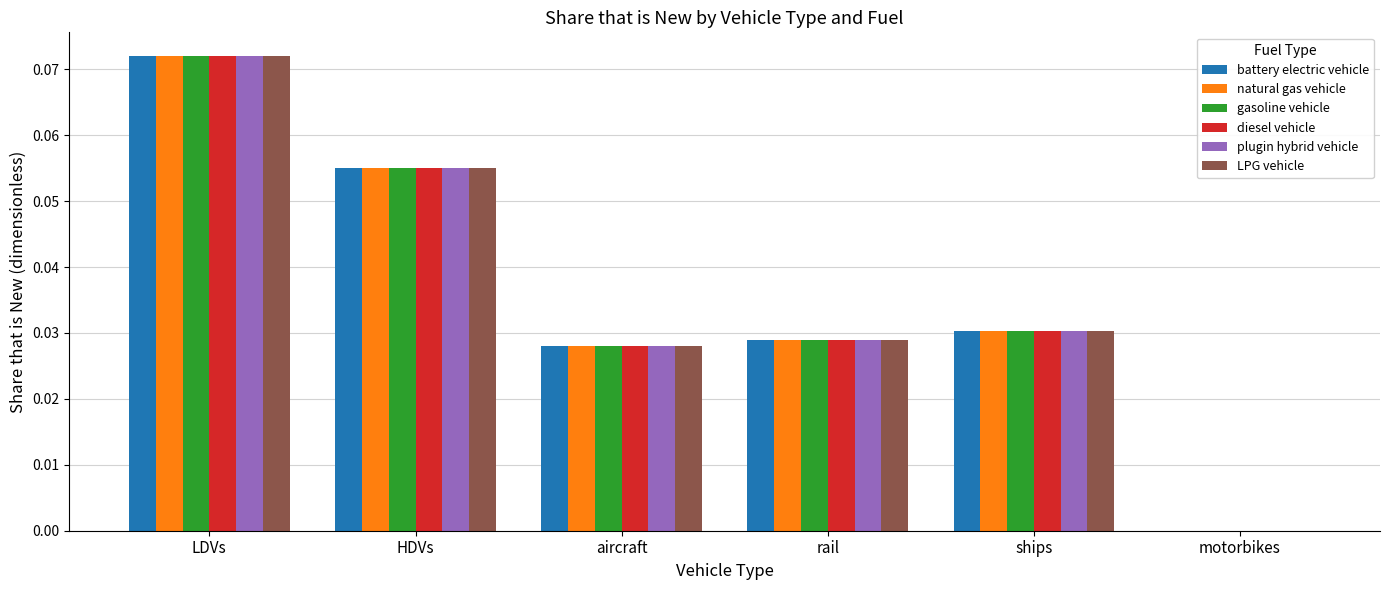

Are the bars grouped side by side (vs. stacked)?

Yes